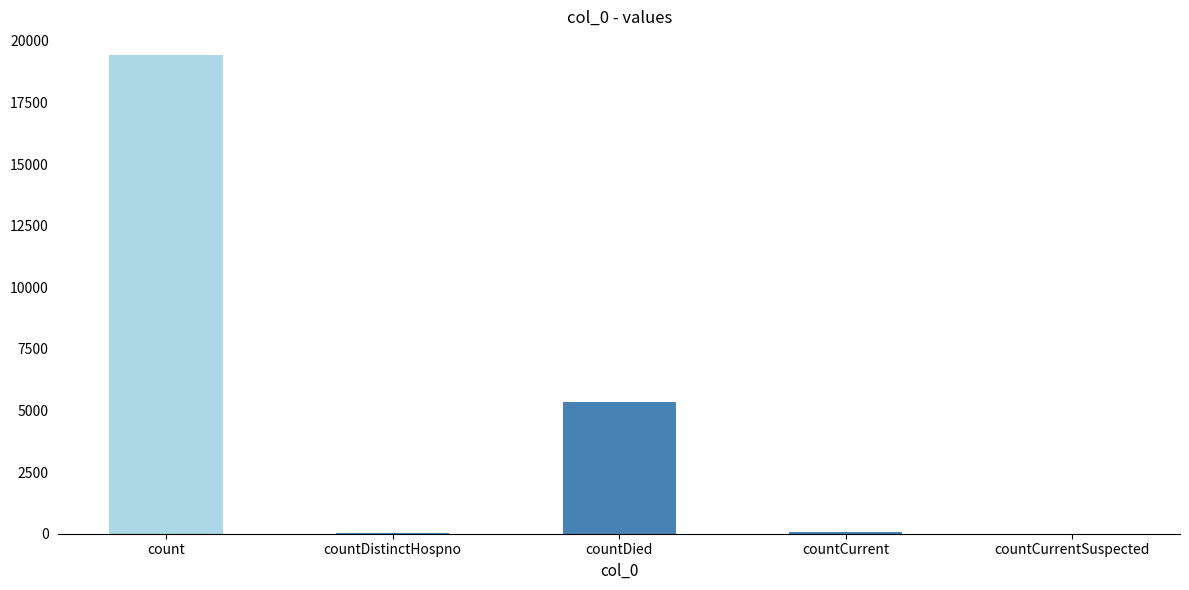

Which category has the highest value across all series?

count